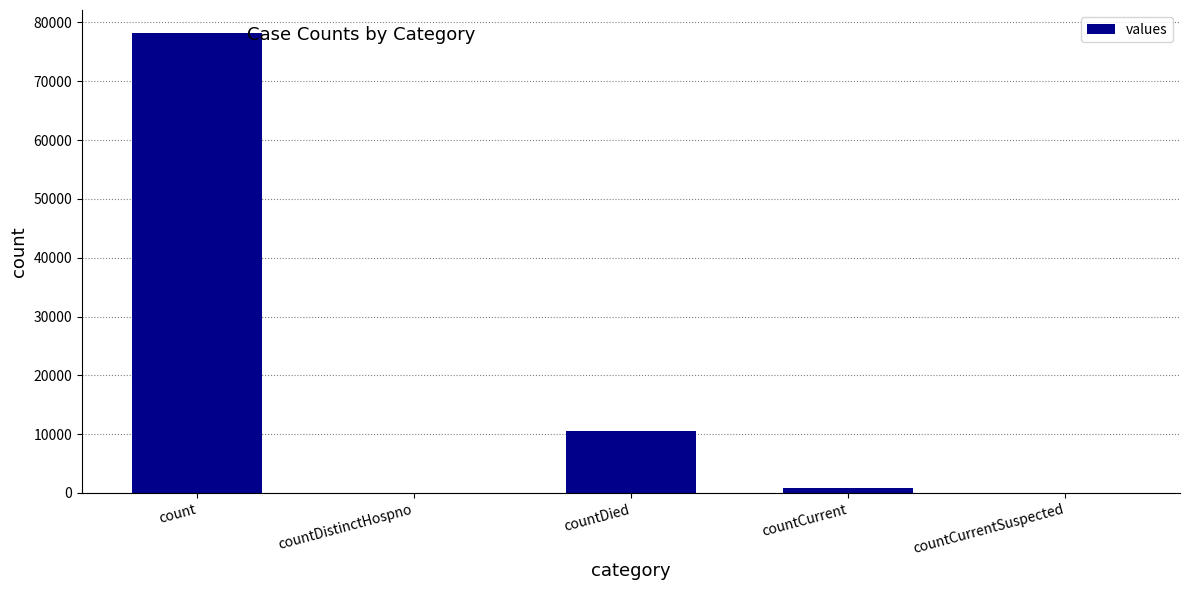

What is the average value?

17927